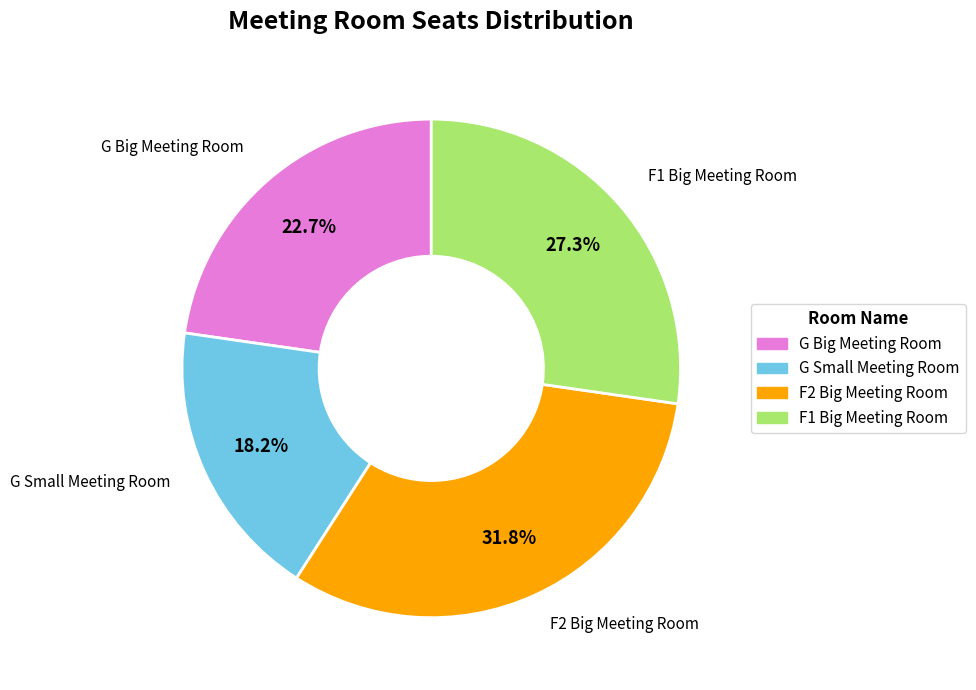

Does any single category account for the majority?

No